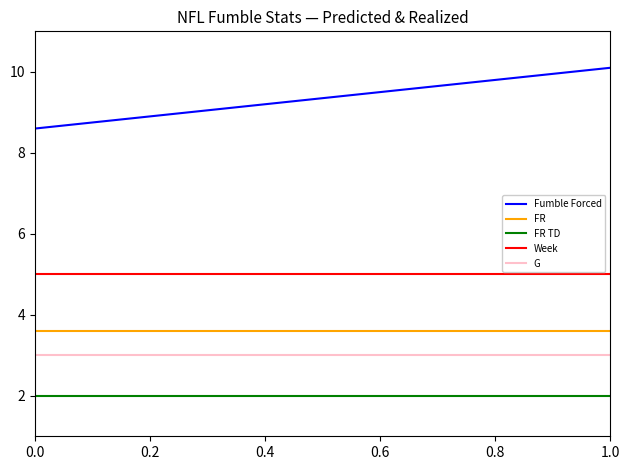

Which series has the largest total across all categories?

Fumble Forced